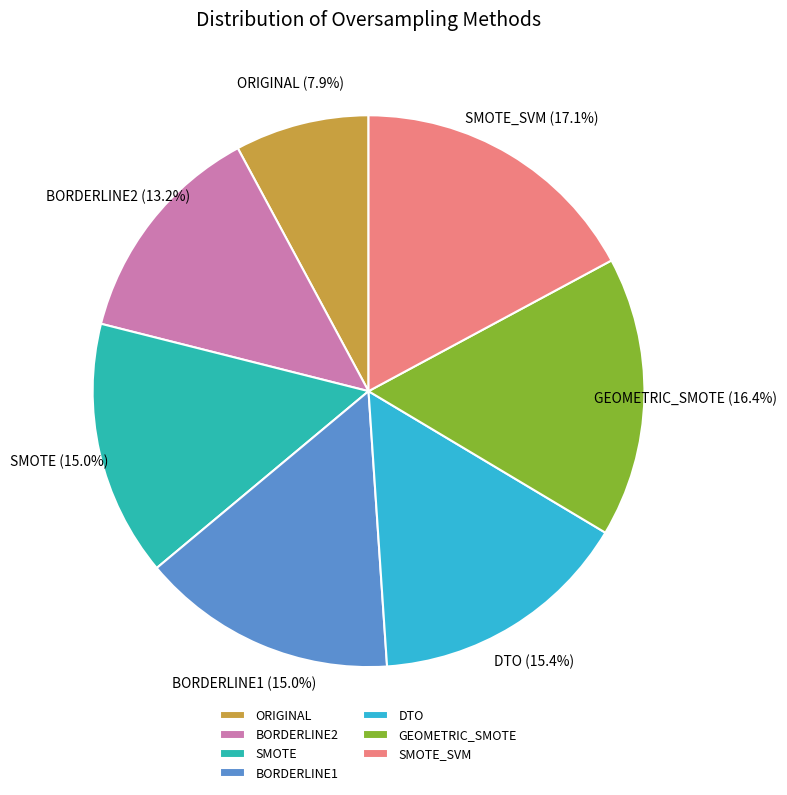

Does BORDERLINE1 represent more than half of the total?

No